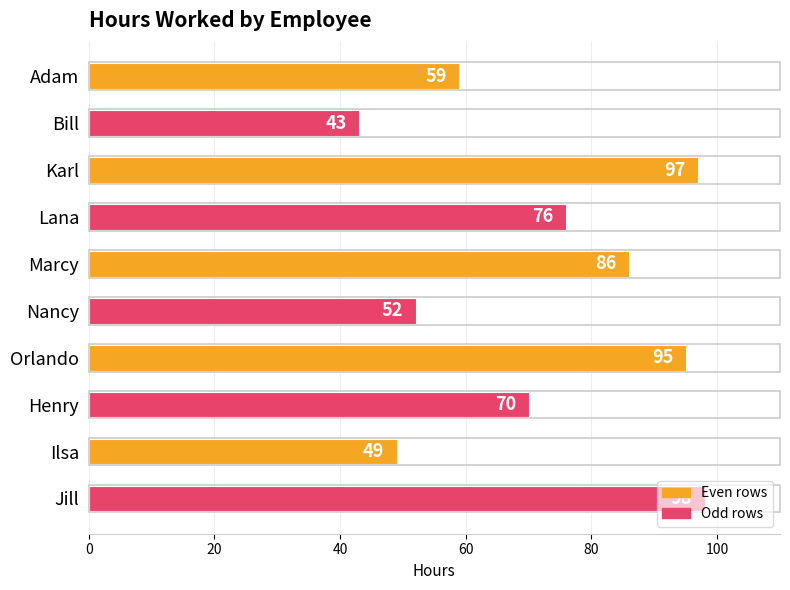

The value at Jill is 98. True or false?

True